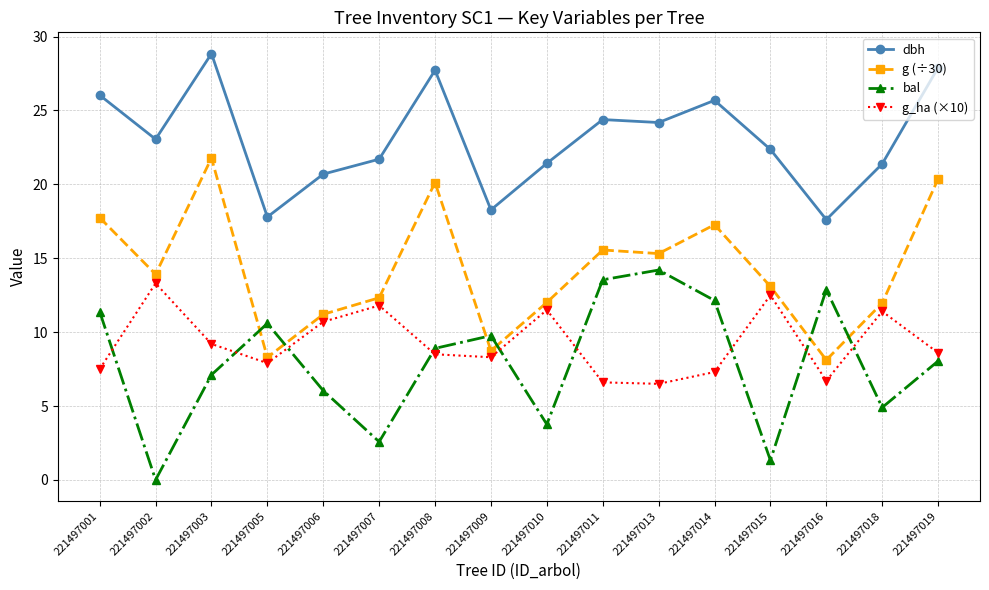

What is the lowest value of the g (÷30) series?

8.1